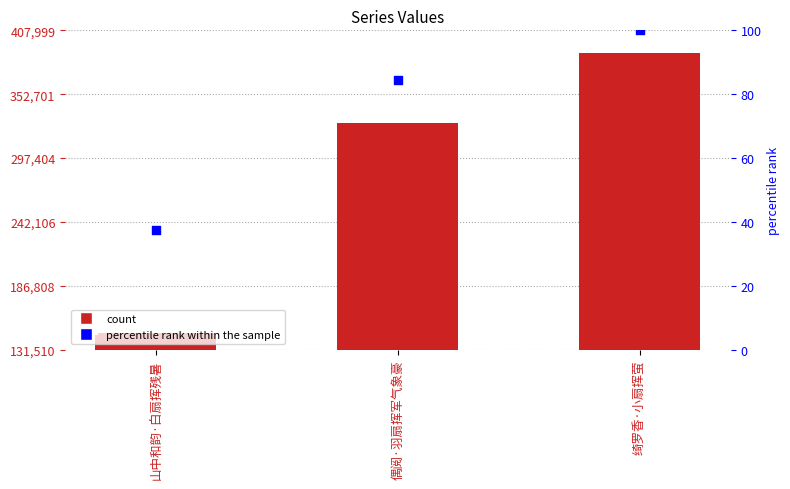

Which series has the largest Y range (max minus min)?

col_0